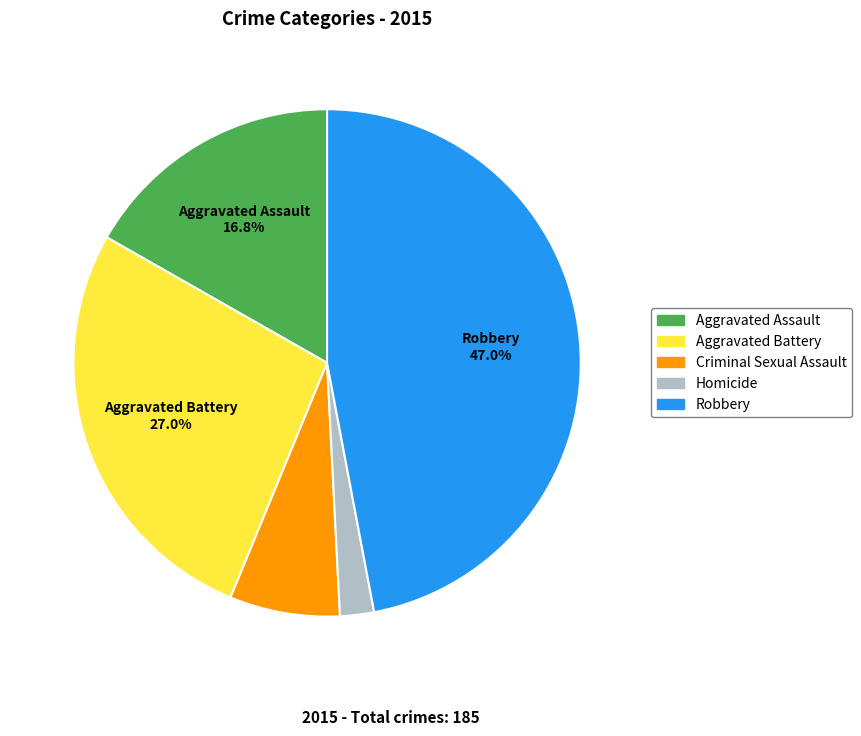

What percentage is NOT represented by Aggravated Assault?

83.2%